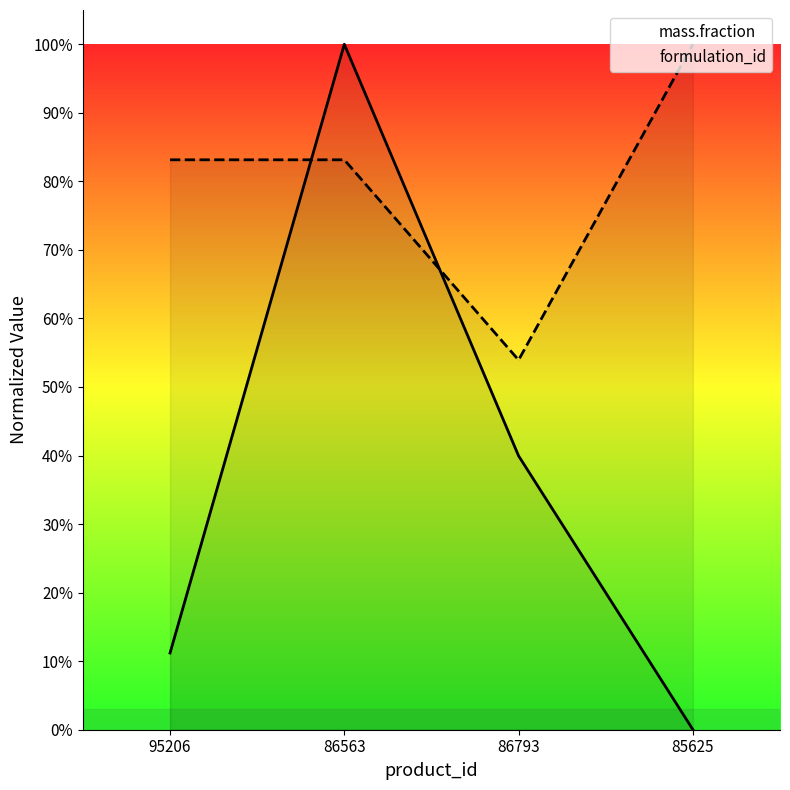

What is the label of the 2nd point from the left?

86563